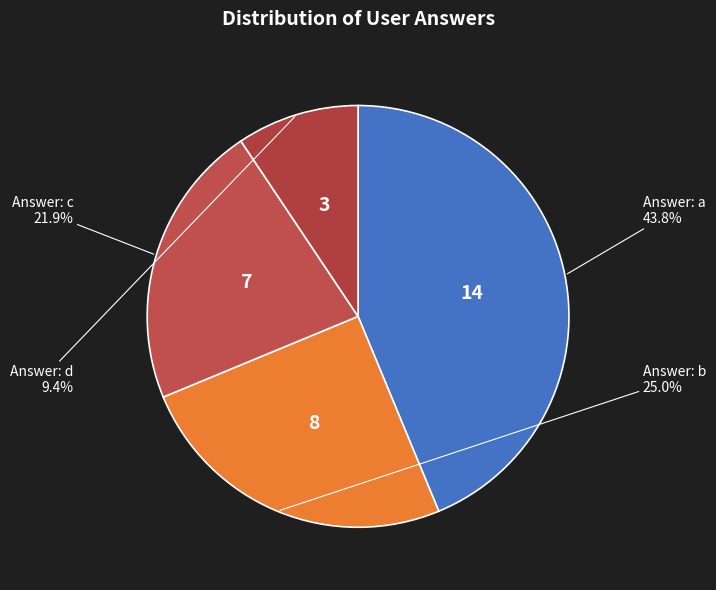

How many slices are in this pie chart?

4